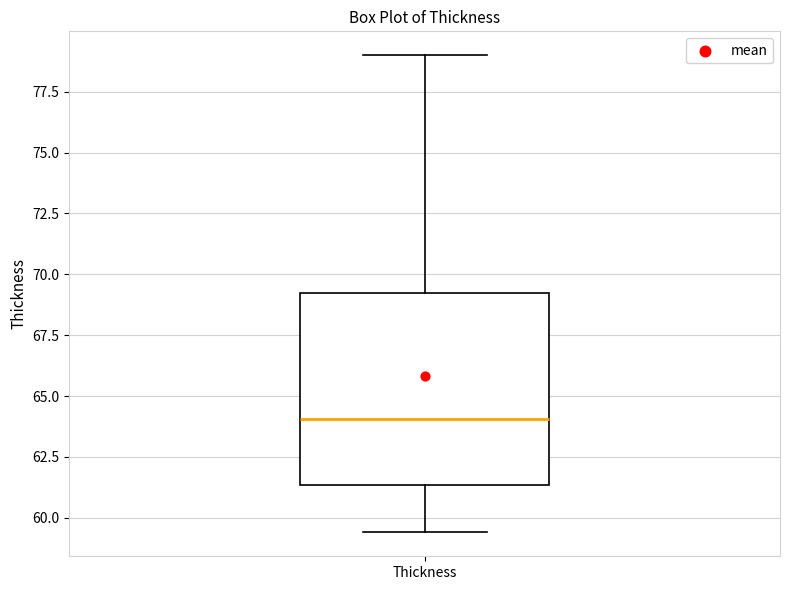

Read this box plot against the y-axis: the position of the median line, the range covered by the box, and the ends of both whiskers. The values are not printed on the chart, so give them approximately, as read against the axis.

median 64.0, box 61.5 to 69.5, whiskers 59.5 to 79.0